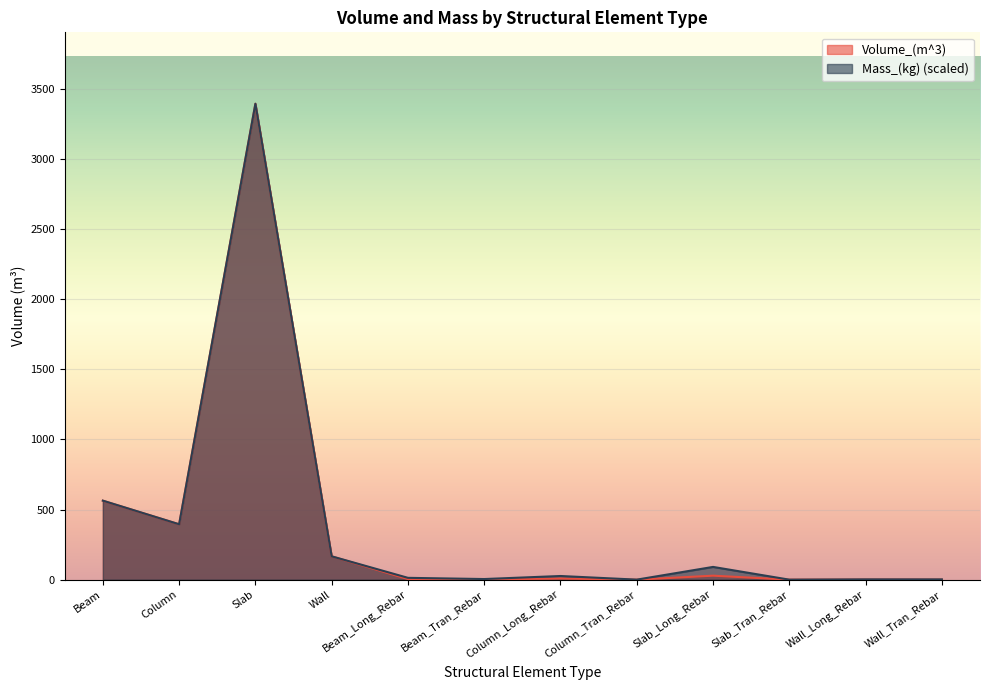

What is the difference between the maximum and second lowest values in the Mass_(kg) series?

3392.8